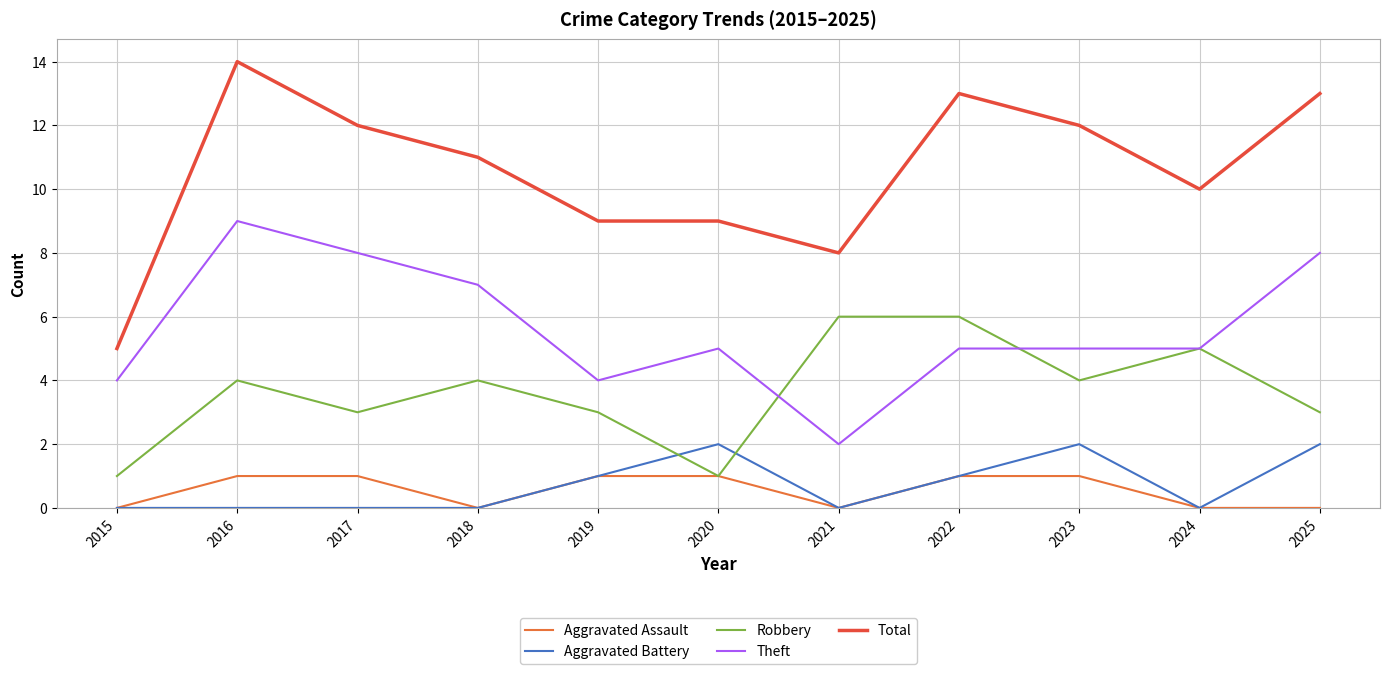

True or false: Robbery has more than 1 interior local peaks.

True